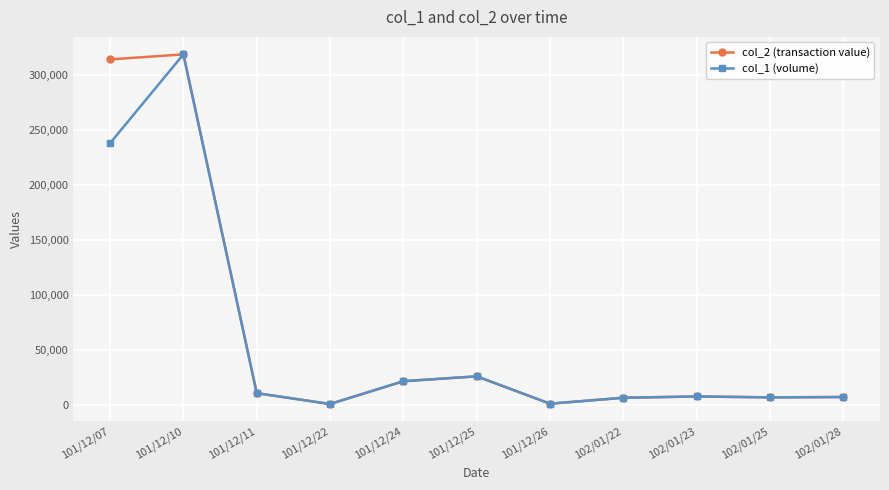

What is the difference between the col_2 (transaction value) values at 101/12/11 and 101/12/25?

15270